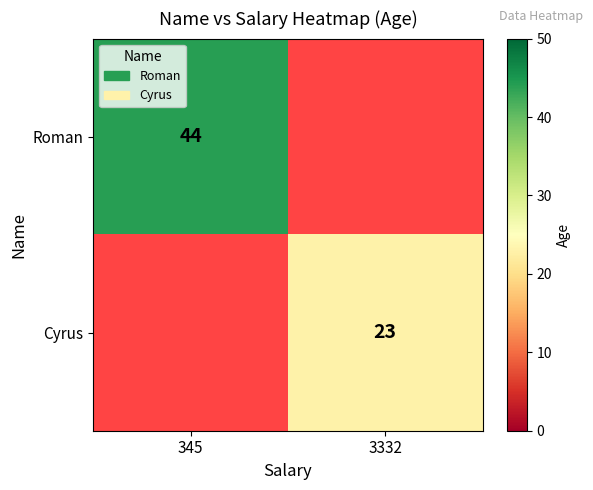

The value of Cyrus at 3332 is 15.1. True or false?

False